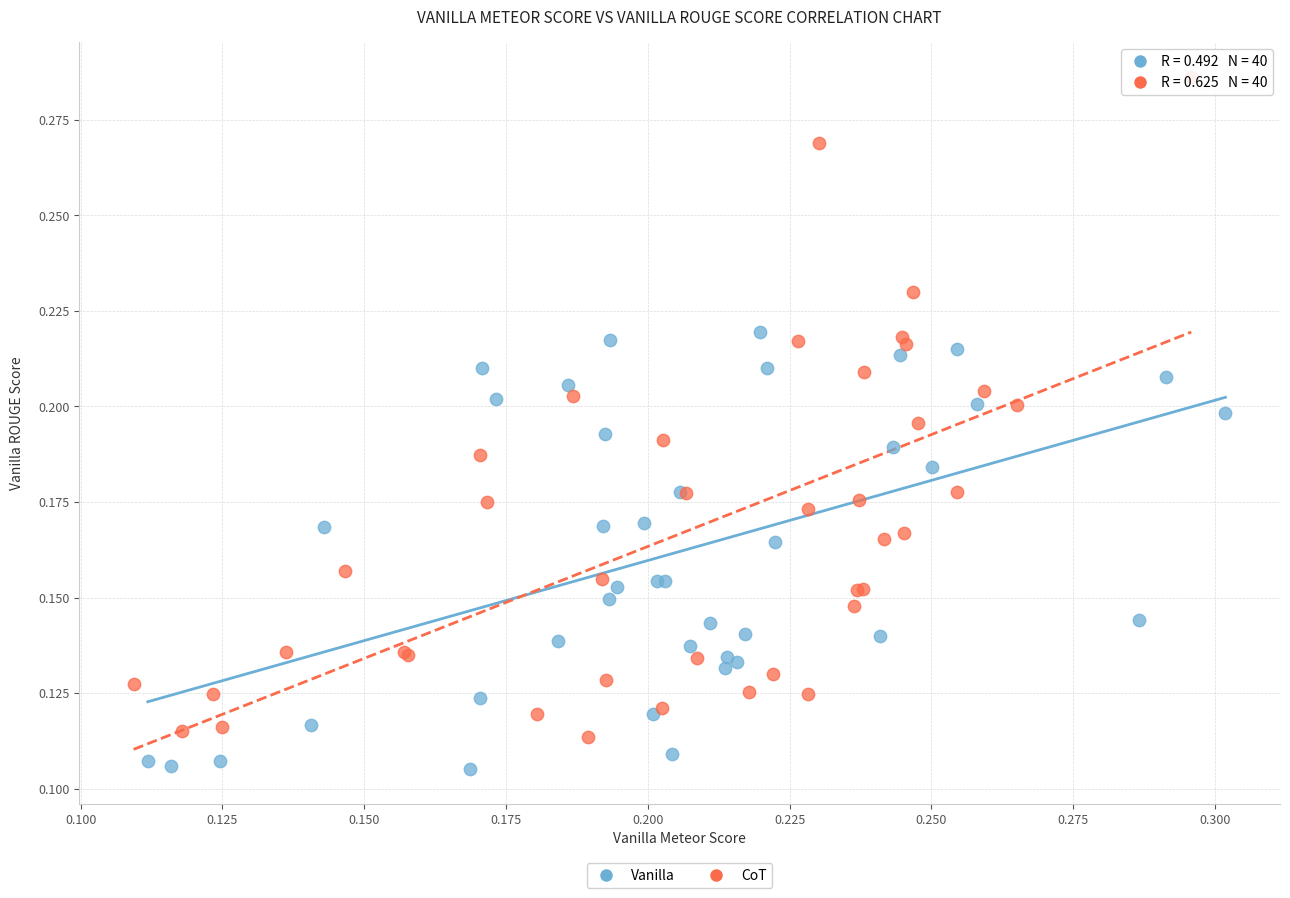

Which series contains the highest Y value?

CoT